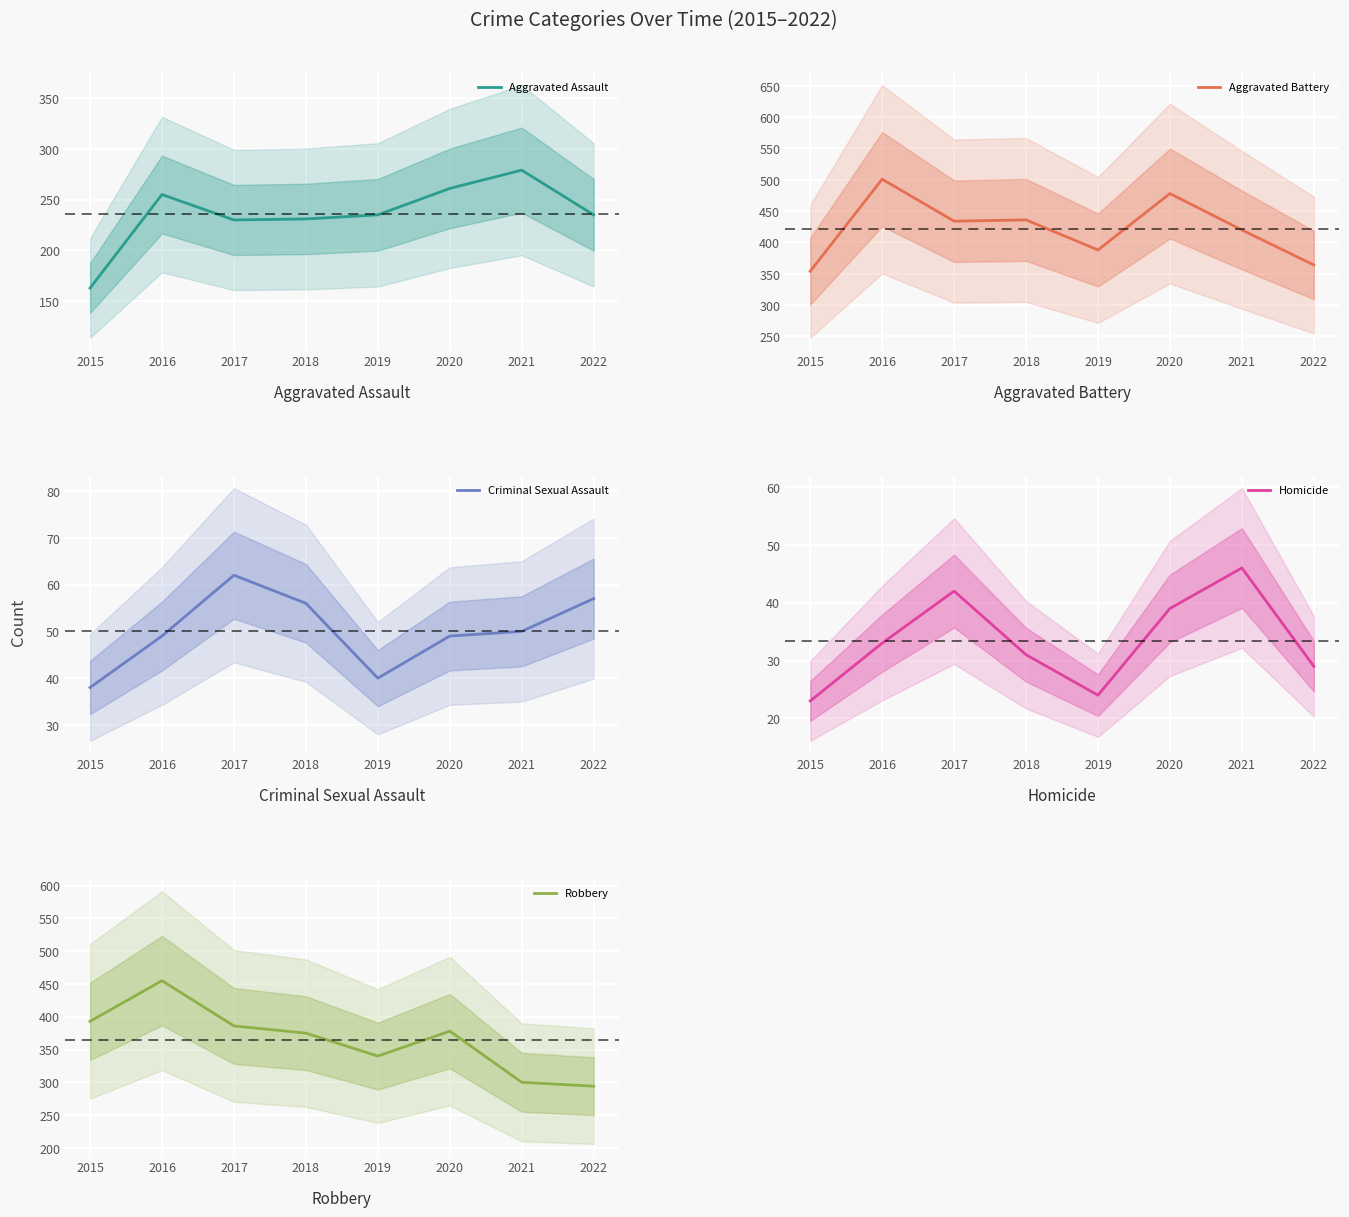

What is the sum of all Homicide values?

267